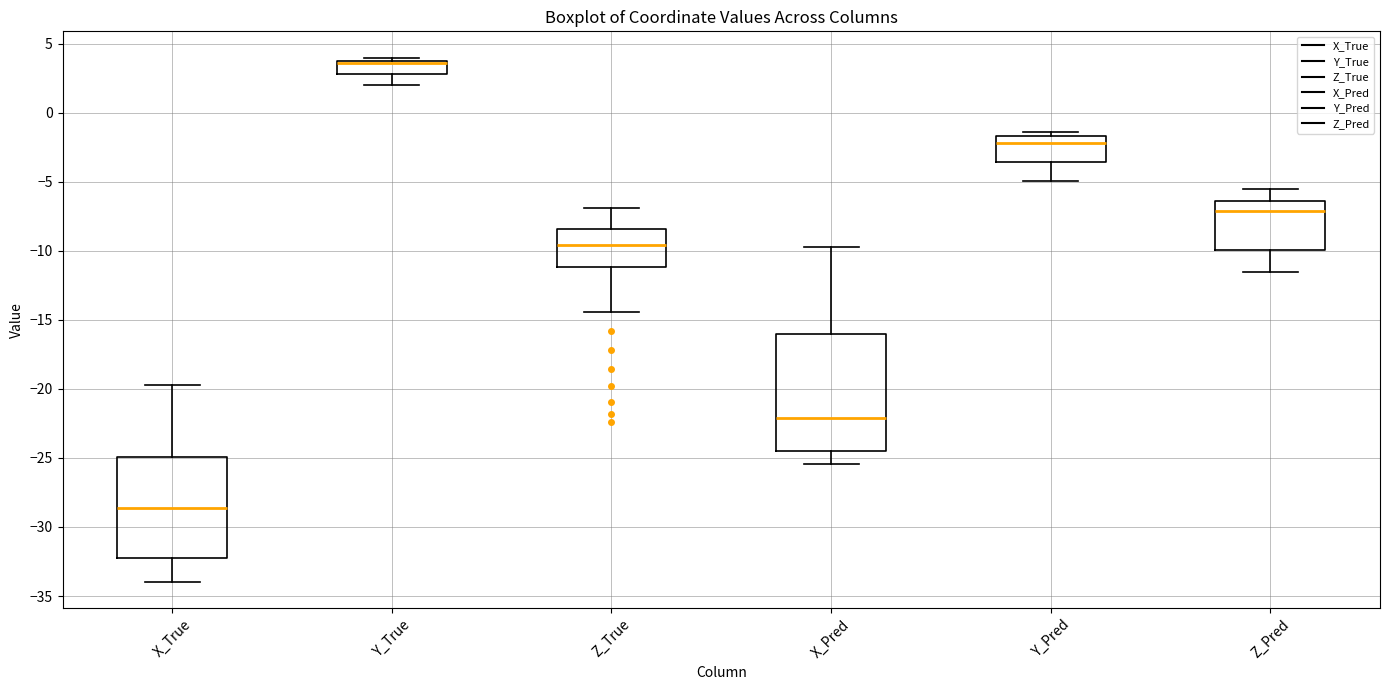

Reading left to right, read every box against the y-axis: the position of its median line, the range the box covers, and the ends of its whiskers. The values are not printed on the chart, so give them approximately, as read against the axis.

X_True: median -28.5, box -32.0 to -25.0, whiskers -34.0 to -19.5
Y_True: median 3.5, box 3.0 to 4.0, whiskers 2.0 to 4.0 (just above the box's upper edge)
Z_True: median -9.5, box -11.0 to -8.5, whiskers -14.5 to -7.0
X_Pred: median -22.0, box -24.5 to -16.0, whiskers -25.5 to -9.5
Y_Pred: median -2.0, box -3.5 to -1.5, whiskers -5.0 to -1.5 (just above the box's upper edge)
Z_Pred: median -7.0, box -10.0 to -6.5, whiskers -11.5 to -5.5